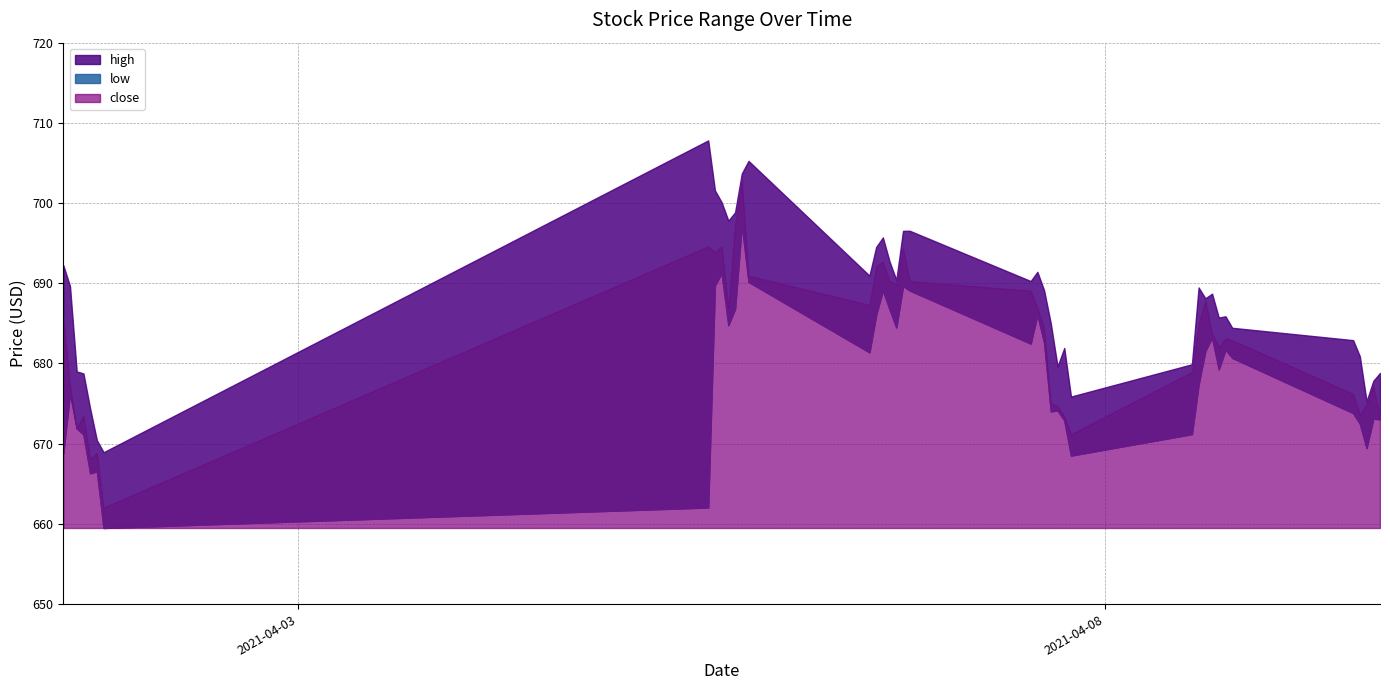

The close series shows 912.4 at 21. True or false?

False